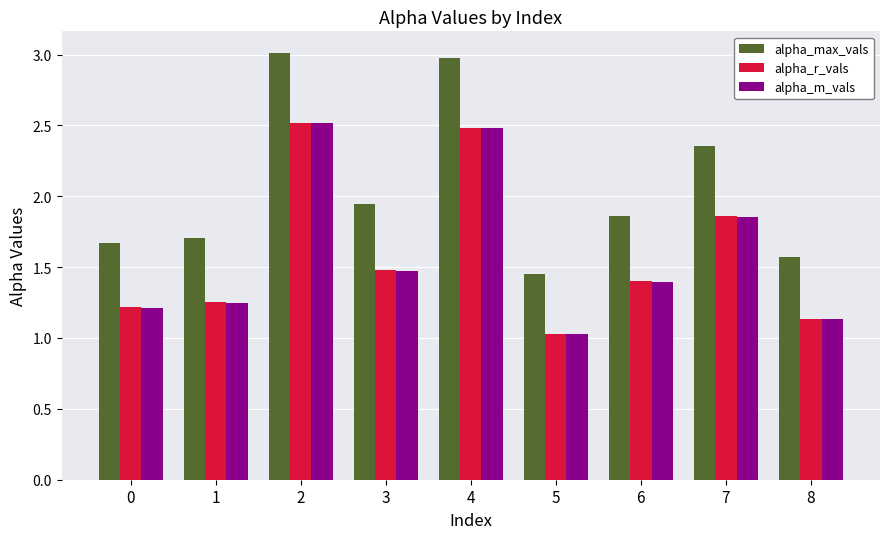

What are all the series names shown in the legend?

alpha_max_vals, alpha_r_vals, alpha_m_vals